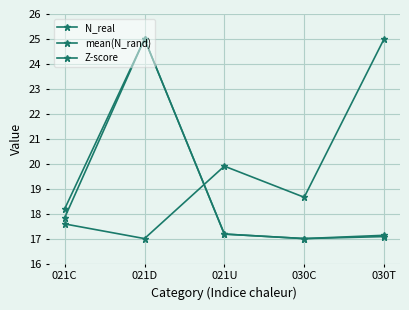

How many series are shown in this chart?

3